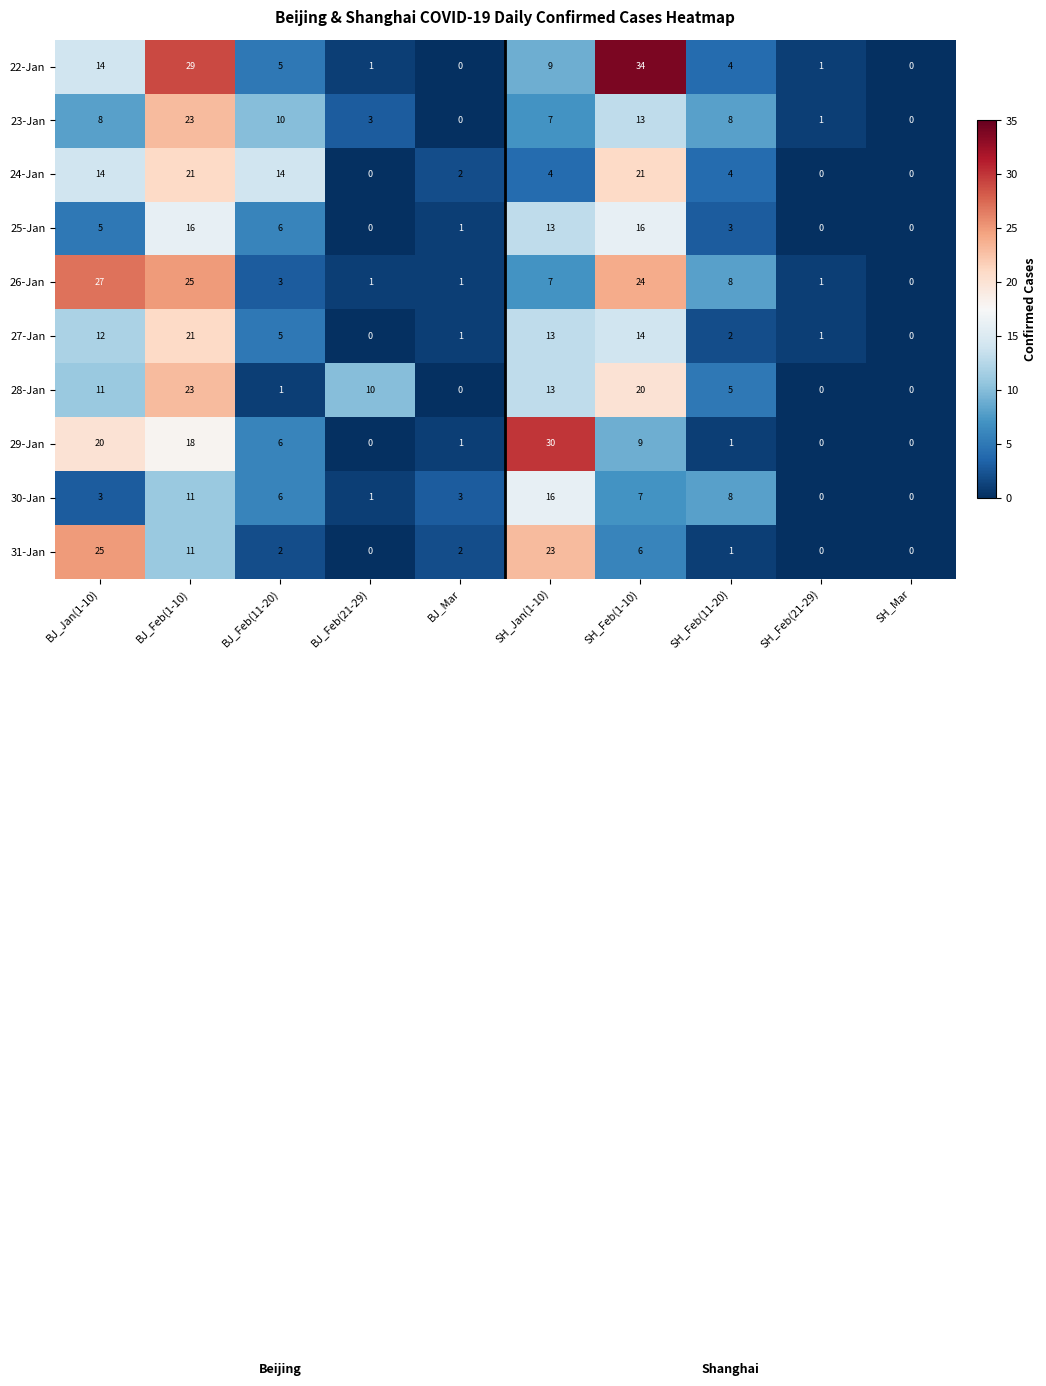

What value does the 22-Jan series have at SH_Feb(1-10)?

34